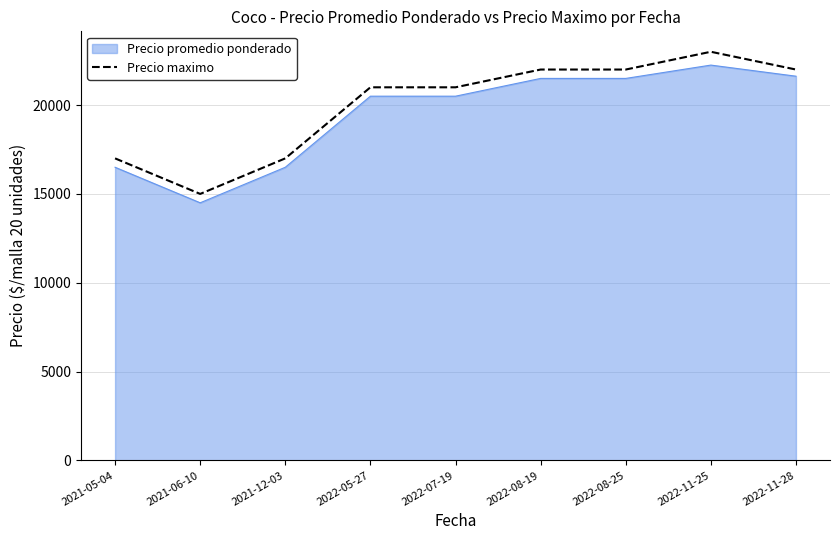

What is the difference between the maximum and minimum values in the Precio promedio ponderado series?

7750